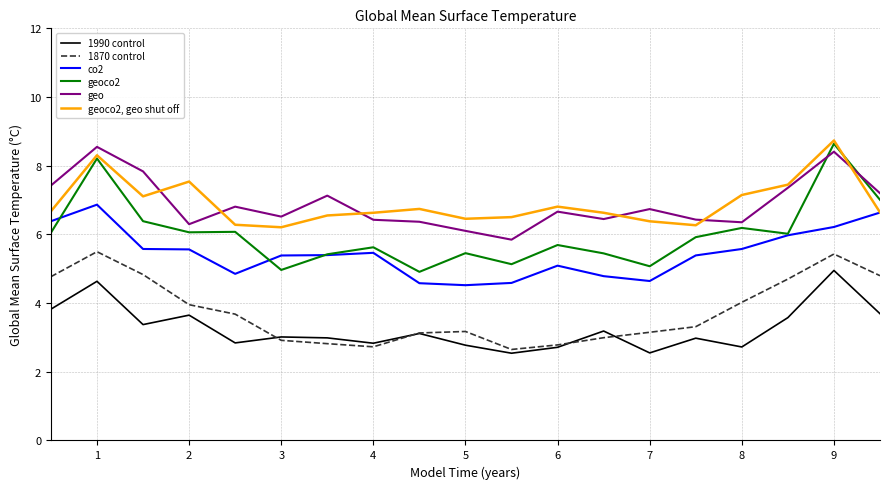

True or false: 1990 control and co2 intersect in this chart.

False